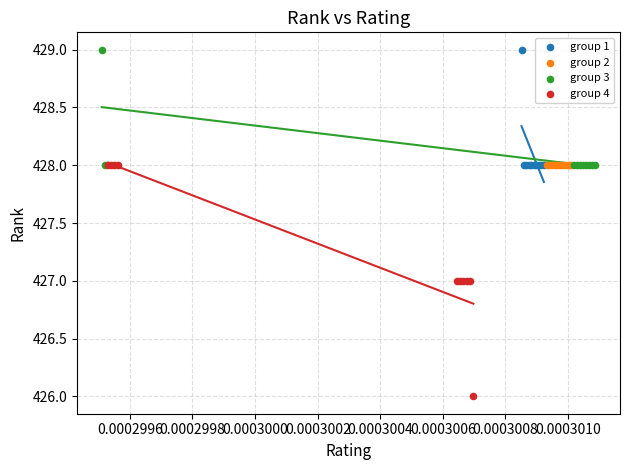

Which series reaches the minimum Y coordinate?

group 4